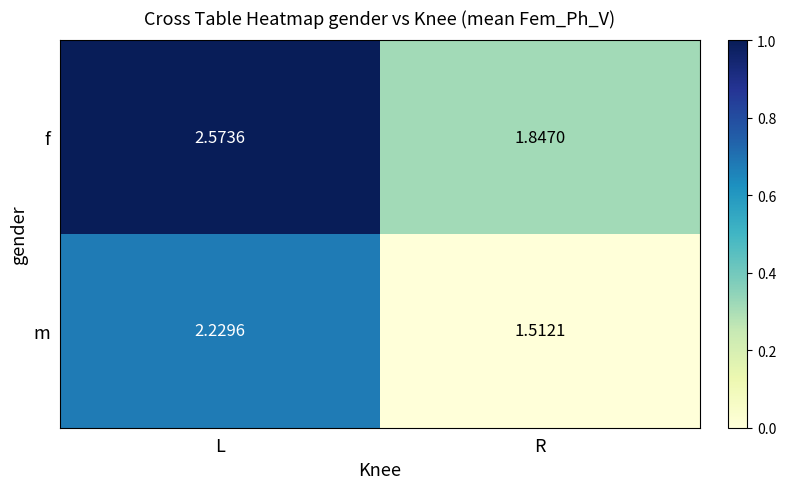

Where is m nearest to the value 1?

R